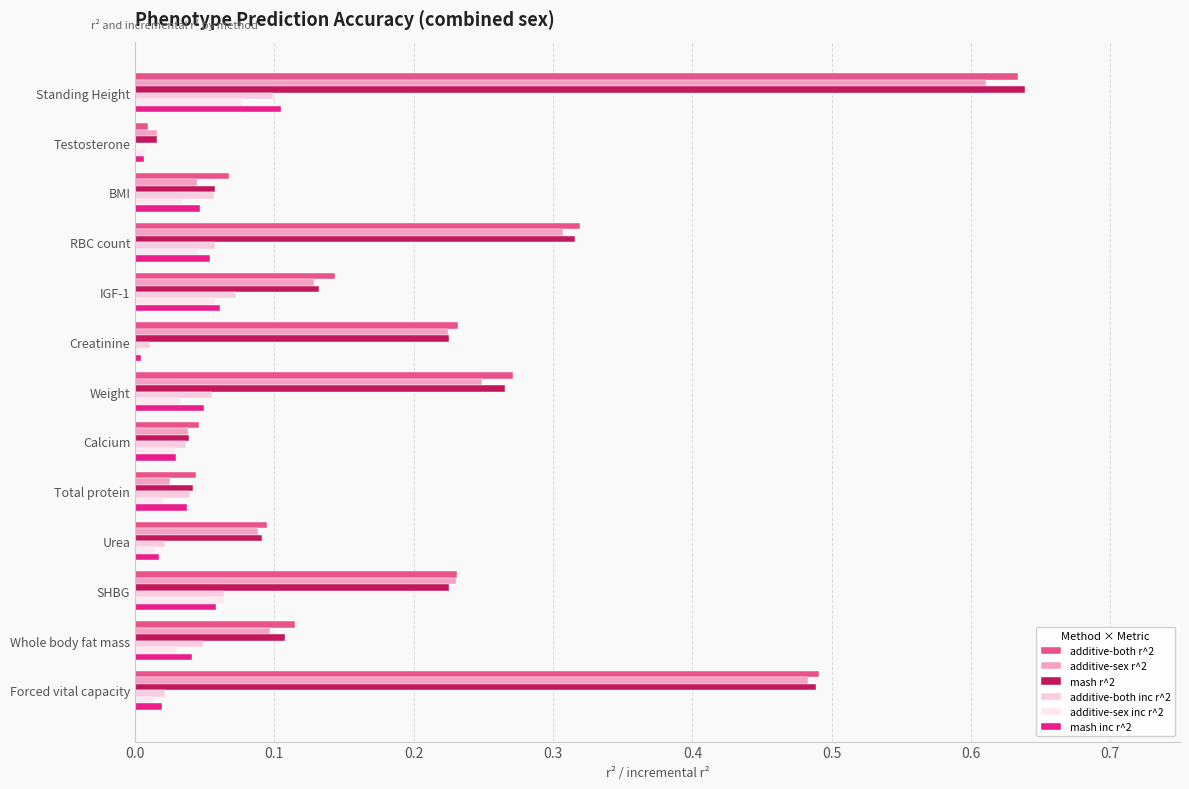

Reading right to left, extract all data points from this chart.

additive-both r^2: 0.5	0.1	0.2	0.1	0.0	0.0	0.3	0.2	0.1	0.3	0.1	0.0	0.6
additive-sex r^2: 0.5	0.1	0.2	0.1	0.0	0.0	0.2	0.2	0.1	0.3	0.0	0.0	0.6
mash r^2: 0.5	0.1	0.2	0.1	0.0	0.0	0.3	0.2	0.1	0.3	0.1	0.0	0.6
additive-both inc r^2: 0.0	0.0	0.1	0.0	0.0	0.0	0.1	0.0	0.1	0.1	0.1	0.0	0.1
additive-sex inc r^2: 0.0	0.0	0.1	0.0	0.0	0.0	0.0	0.0	0.1	0.0	0.0	0.0	0.1
mash inc r^2: 0.0	0.0	0.1	0.0	0.0	0.0	0.0	0.0	0.1	0.1	0.0	0.0	0.1